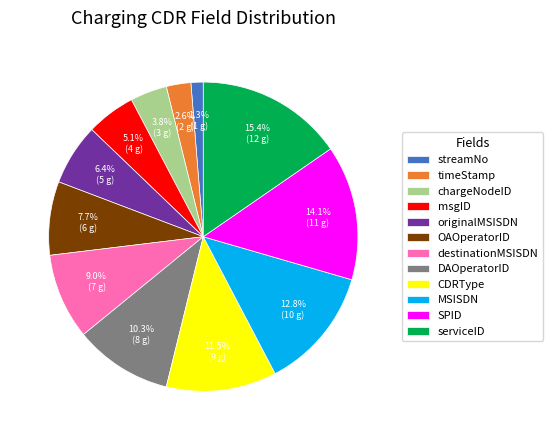

Combined, do streamNo and MSISDN account for over 50%?

No